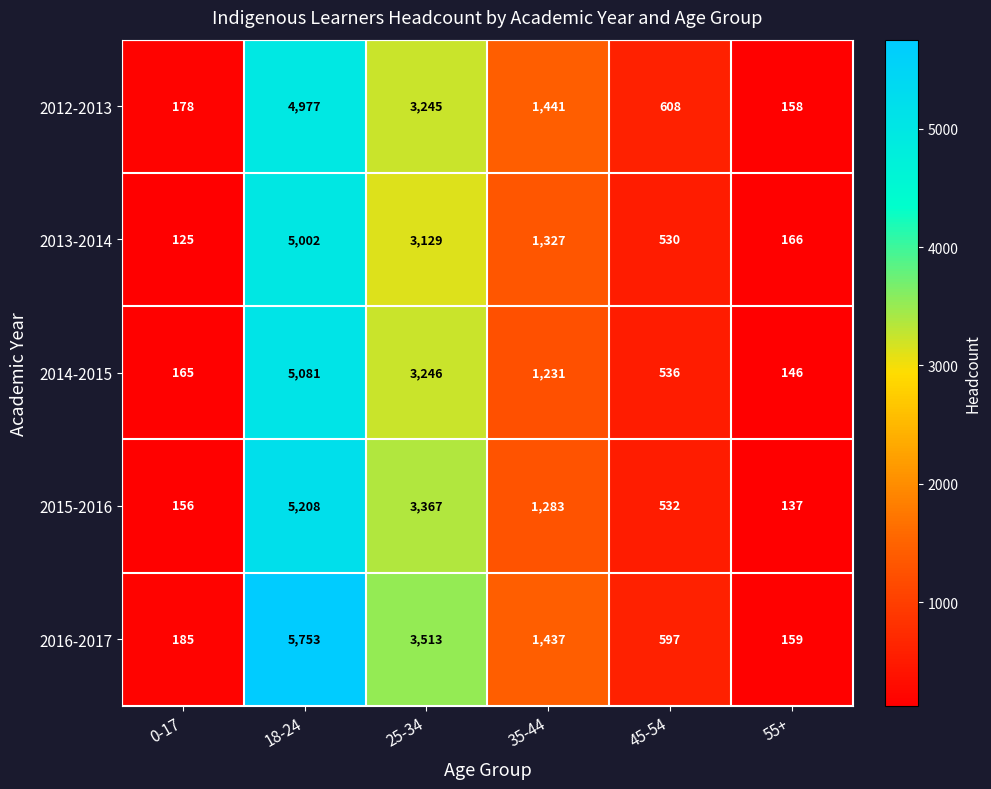

Reading right to left, what are all the values shown in this chart?

2012-2013: 158	608	1441	3245	4977	178
2013-2014: 166	530	1327	3129	5002	125
2014-2015: 146	536	1231	3246	5081	165
2015-2016: 137	532	1283	3367	5208	156
2016-2017: 159	597	1437	3513	5753	185